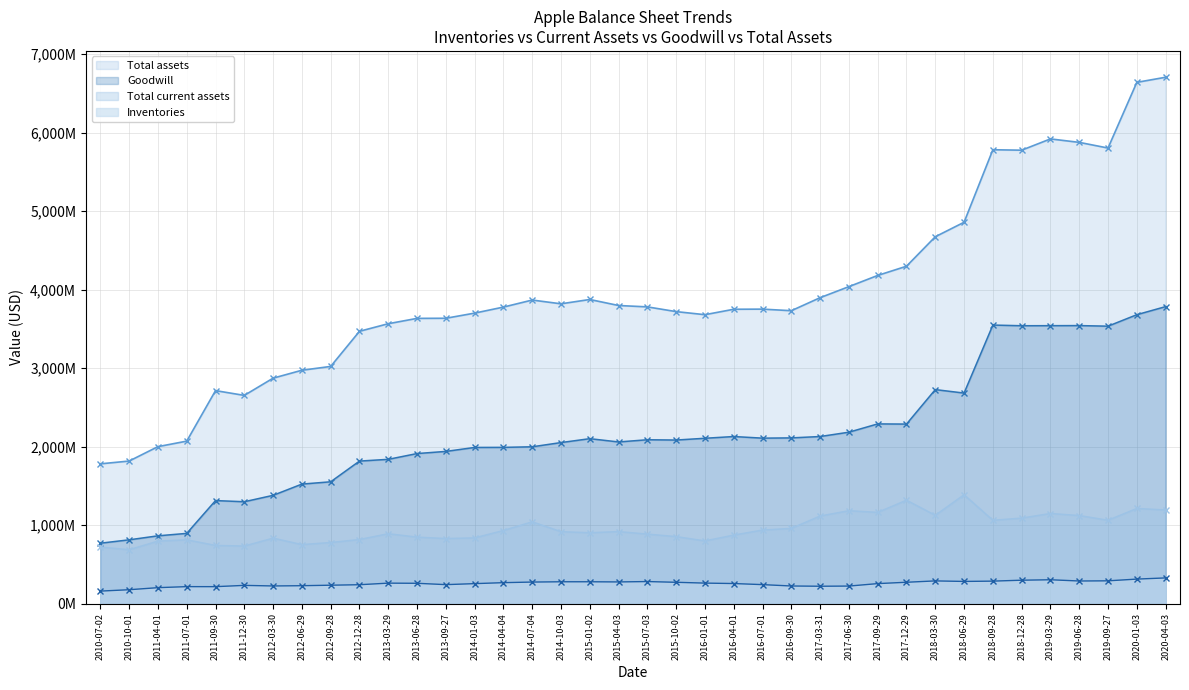

Reading left to right, list all the values displayed in this chart.

Inventories: 159179000	176853000	203014000	216080000	215681000	232063000	224656000	227948000	234301000	240529000	260596000	258709000	241509000	254311000	266700000	274371000	278027000	278099000	276000000	280800000	271400000	261100000	255500000	241700000	224300000	221100000	223300000	254700000	271800000	289100000	282400000	286300000	298000000	303700000	287900000	290100000	312100000	327200000
Total current assets: 719944000	686100000	795931000	812738000	740659000	733057000	833719000	751441000	778025000	815973000	889950000	846640000	828493000	837017000	930871000	1041704000	916041000	902616000	917000000	885100000	853000000	798400000	872600000	936800000	957900000	1115500000	1183100000	1161900000	1317100000	1124600000	1386900000	1061200000	1089100000	1147800000	1121400000	1061800000	1211800000	1192600000
Goodwill: 769438000	812564000	863459000	894514000	1312480000	1297692000	1379353000	1522485000	1551886000	1815699000	1837937000	1911578000	1938870000	1989470000	1990457000	1997783000	2051560000	2101169000	2059400000	2087400000	2083700000	2106400000	2128400000	2107900000	2111100000	2128600000	2183700000	2289300000	2287100000	2726400000	2682100000	3548600000	3540000000	3540800000	3541900000	3534400000	3680600000	3783600000
Total assets: 1780533000	1816080000	1999704000	2069805000	2713398000	2652475000	2872072000	2972962000	3021493000	3469104000	3565721000	3633760000	3635172000	3700840000	3777583000	3867239000	3819374000	3874348000	3797700000	3780200000	3719900000	3680700000	3749900000	3751600000	3731400000	3897400000	4038300000	4180700000	4298200000	4673700000	4858300000	5782200000	5776400000	5920100000	5876100000	5803900000	6640700000	6705700000